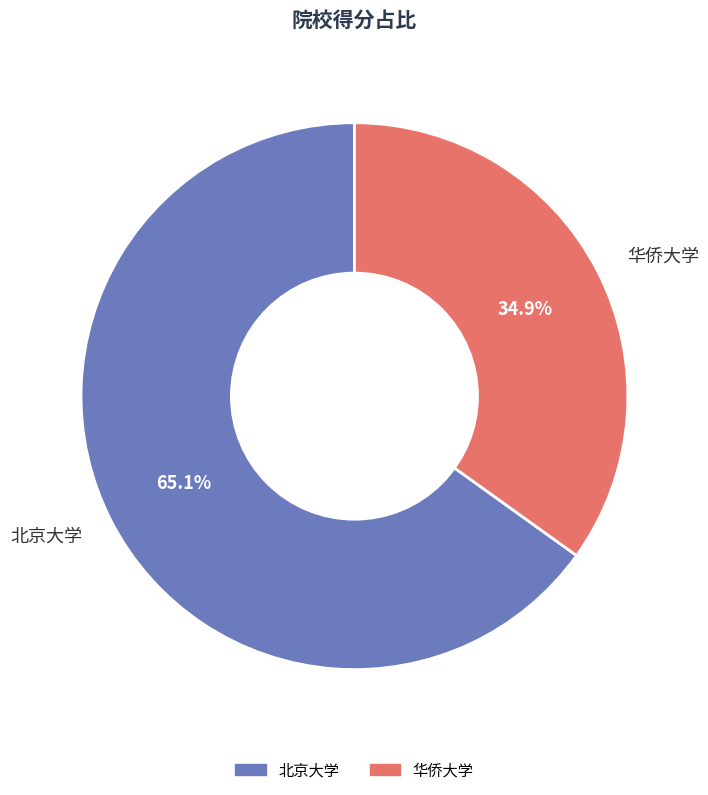

Does 华侨大学 account for over 50% of the chart?

No